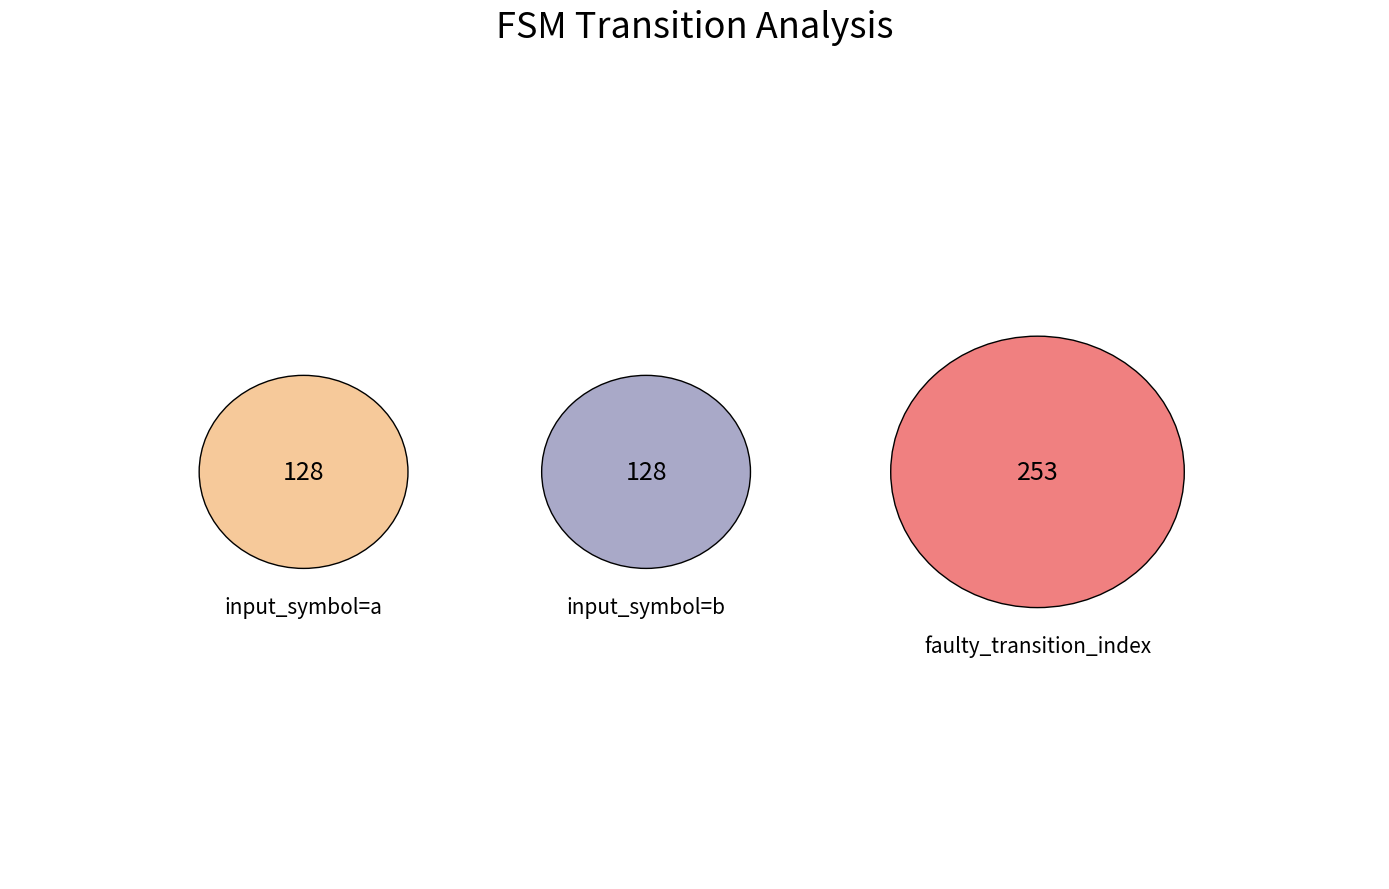

What is the smallest slice in the pie chart?

input_symbol_a